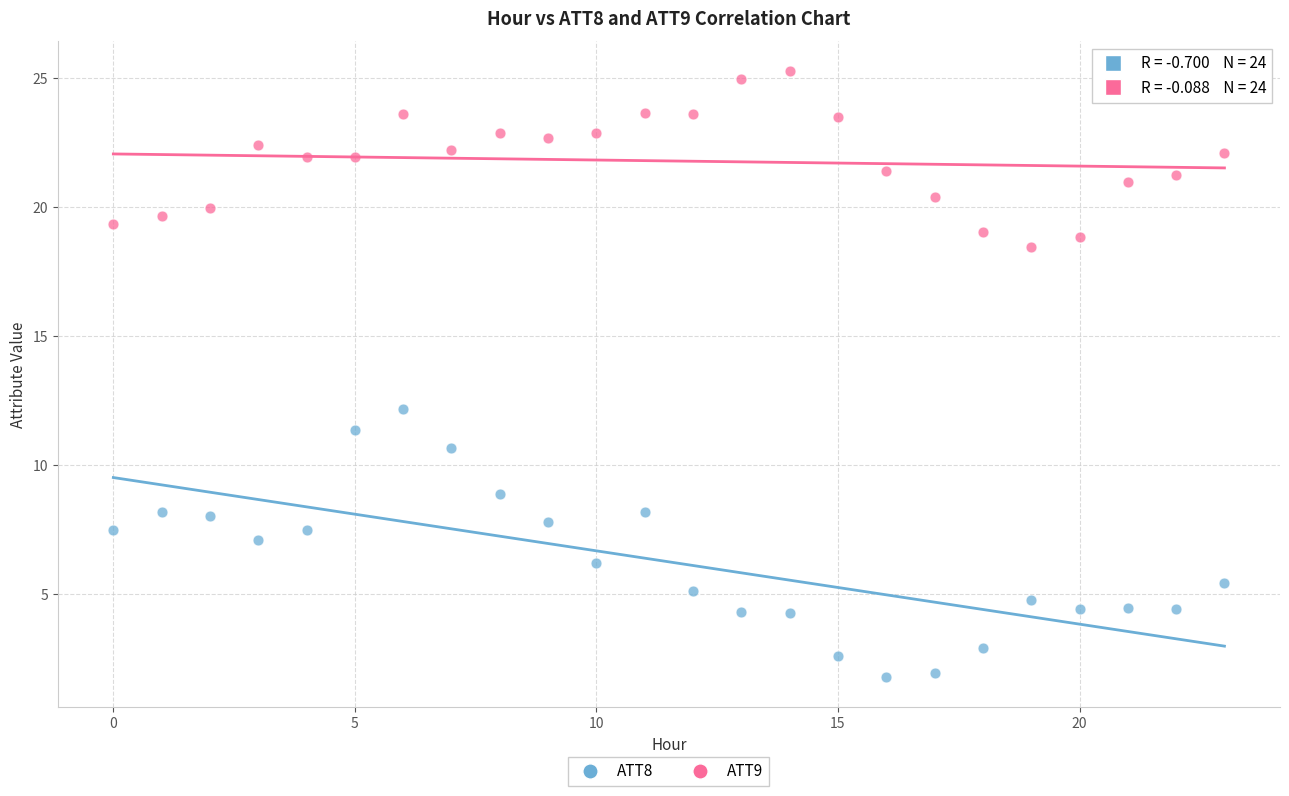

Across all series, what Y value is closest to 13?

12.2